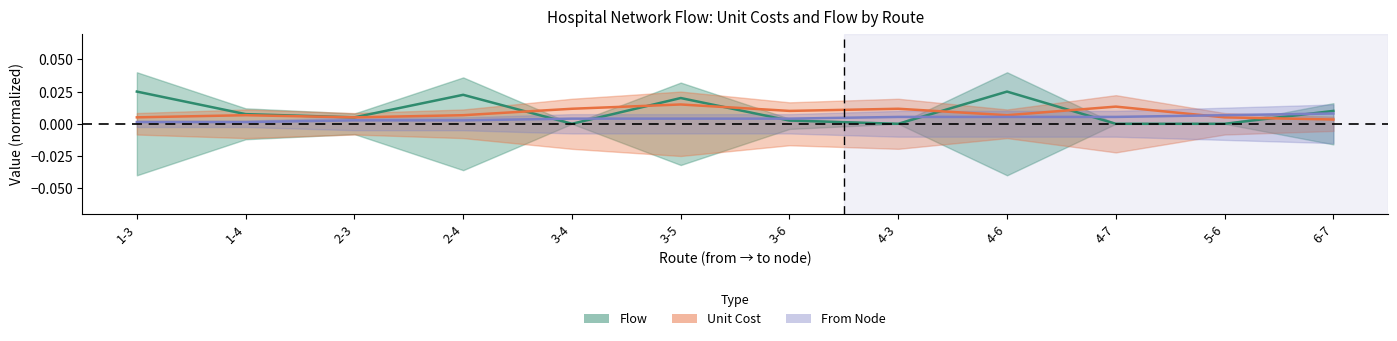

Rank the series by their maximum value, from lowest to highest.

From Node (center), Unit Cost (center), Flow (center)